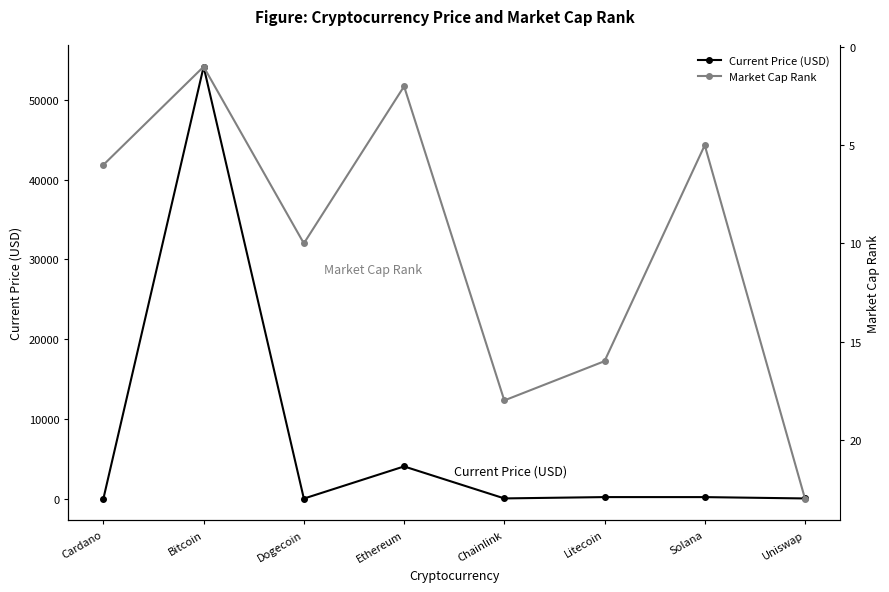

Reading left to right, what are all the values shown in this chart?

Current Price (USD): Cardano=1.5	Bitcoin=54151.0	Dogecoin=0.2	Ethereum=4034.4	Chainlink=23.4	Litecoin=189.0	Solana=187.0	Uniswap=19.0
Market Cap Rank: Cardano=6.0	Bitcoin=1.0	Dogecoin=10.0	Ethereum=2.0	Chainlink=18.0	Litecoin=16.0	Solana=5.0	Uniswap=23.0